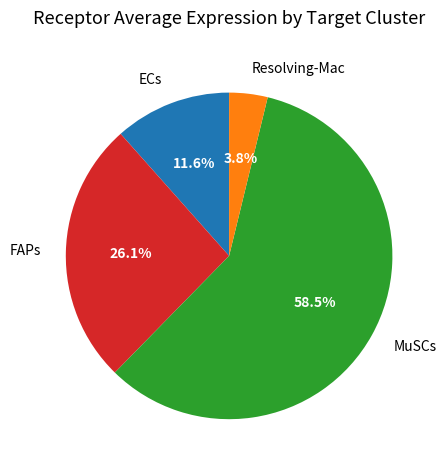

Which has a higher value, ECs or MuSCs?

MuSCs